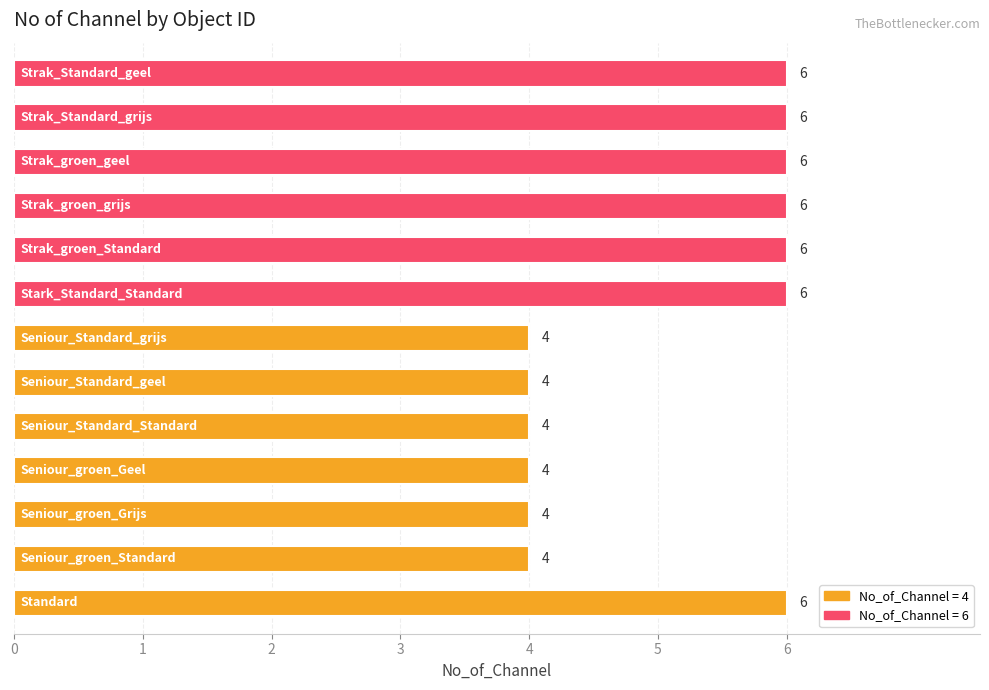

Reading top to bottom, what are all the values shown in this chart?

6	6	6	6	6	6	4	4	4	4	4	4	6